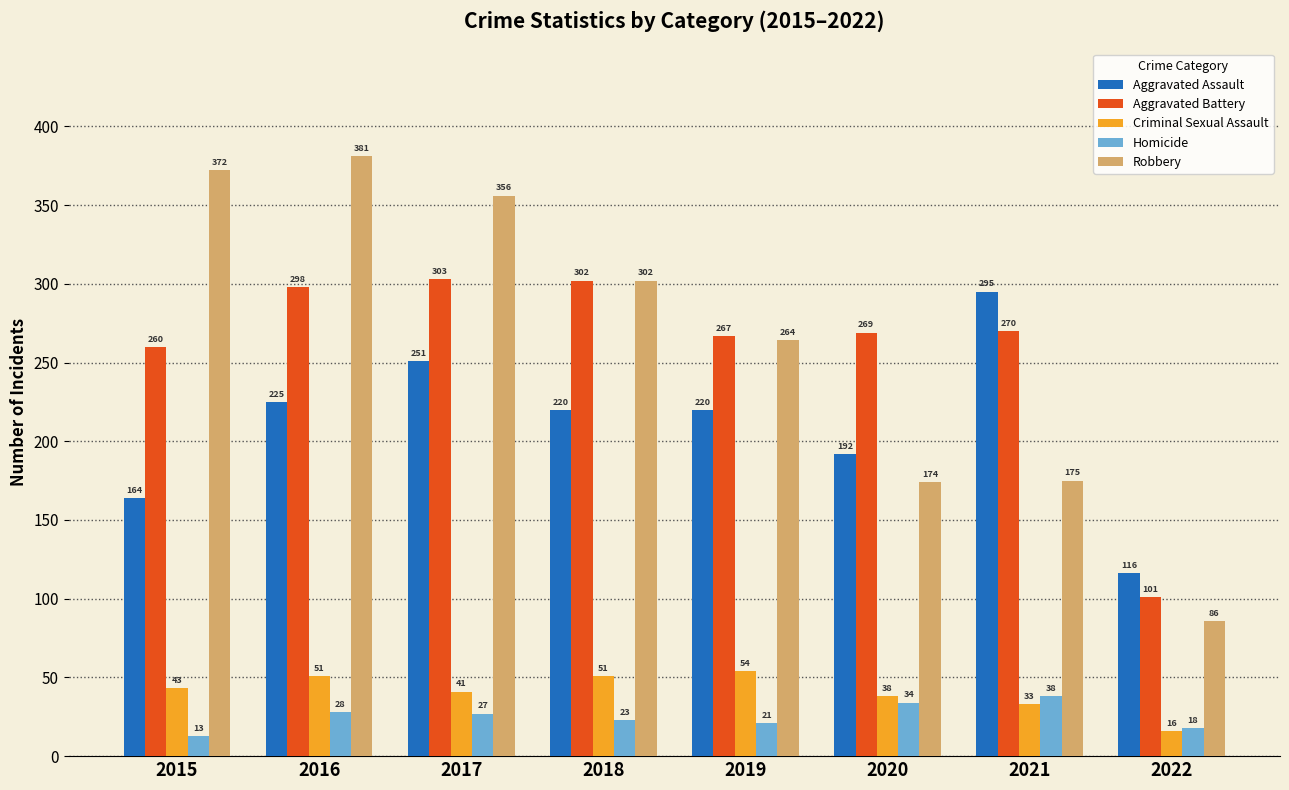

Reading left to right, what are all the values shown in this chart?

Aggravated Assault: 2015=164	2016=225	2017=251	2018=220	2019=220	2020=192	2021=295	2022=116
Aggravated Battery: 2015=260	2016=298	2017=303	2018=302	2019=267	2020=269	2021=270	2022=101
Criminal Sexual Assault: 2015=43	2016=51	2017=41	2018=51	2019=54	2020=38	2021=33	2022=16
Homicide: 2015=13	2016=28	2017=27	2018=23	2019=21	2020=34	2021=38	2022=18
Robbery: 2015=372	2016=381	2017=356	2018=302	2019=264	2020=174	2021=175	2022=86